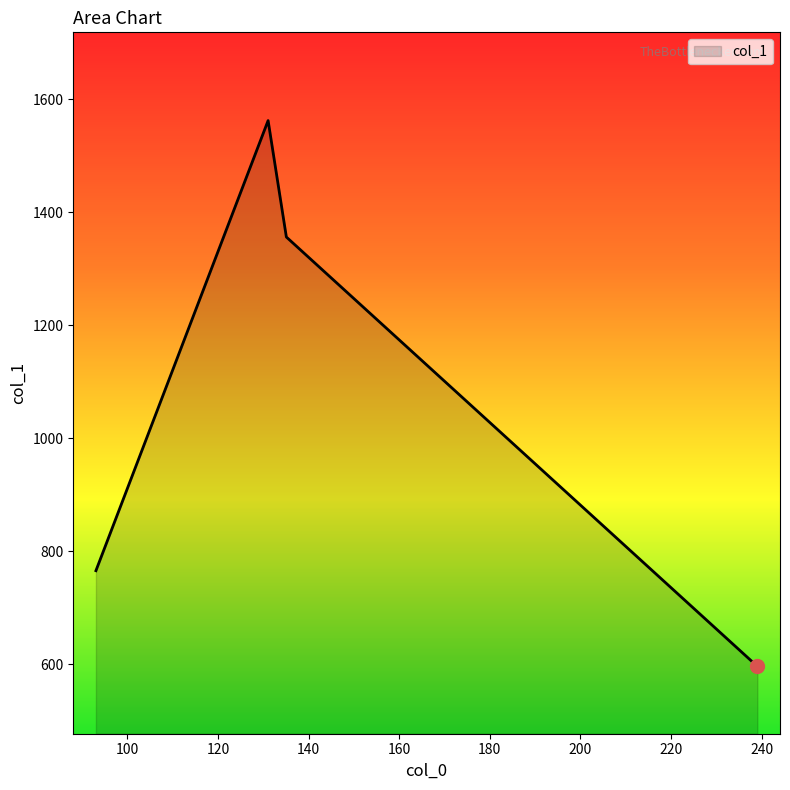

What is the difference between the maximum and second lowest values?

796.6